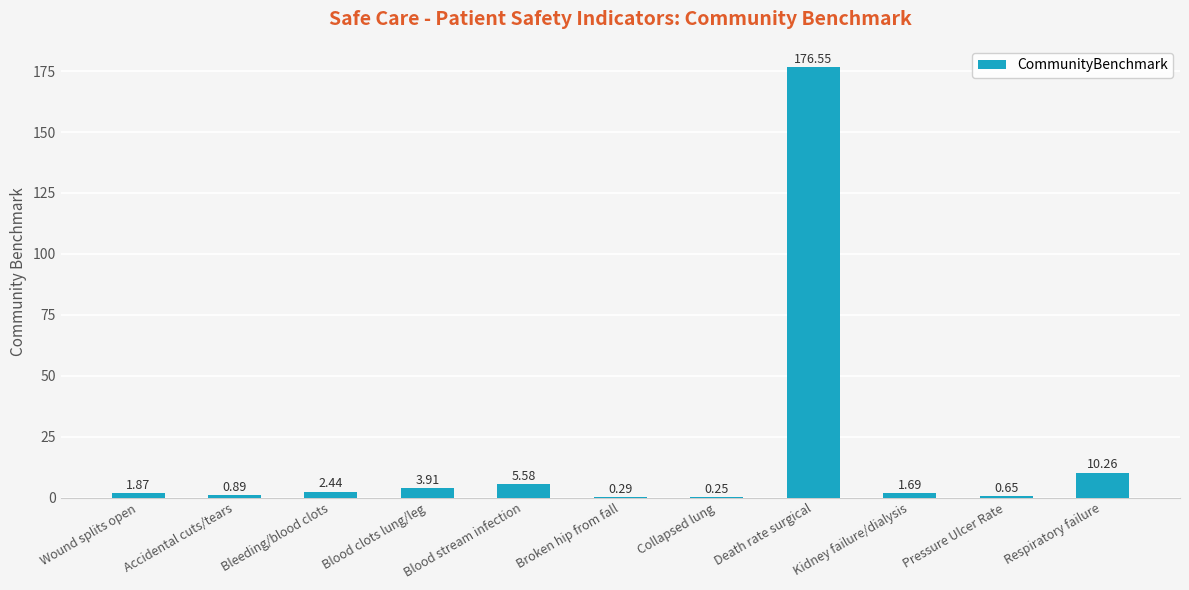

What is the change in value from Wound splits open to Bleeding/blood clots?

+0.6